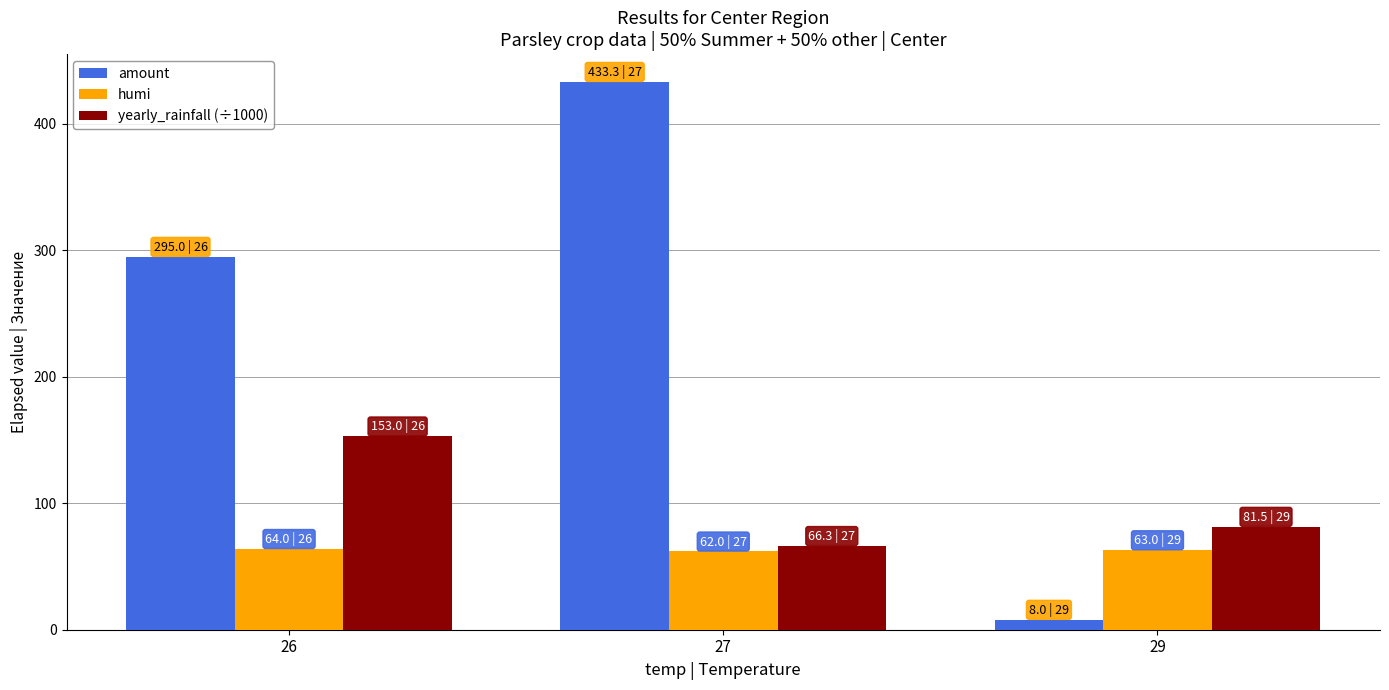

At which label is amount closest to 220?

26